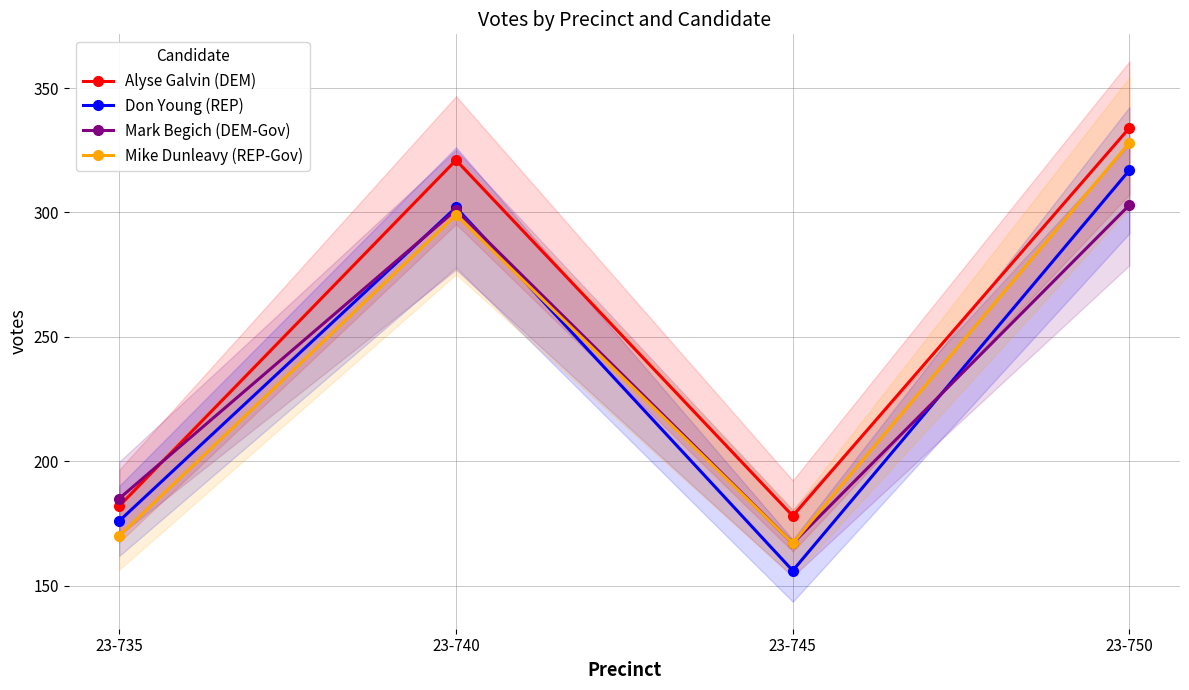

Rank the series by their maximum value, from lowest to highest.

Mark Begich (DEM-Gov), Don Young (REP), Mike Dunleavy (REP-Gov), Alyse Galvin (DEM)